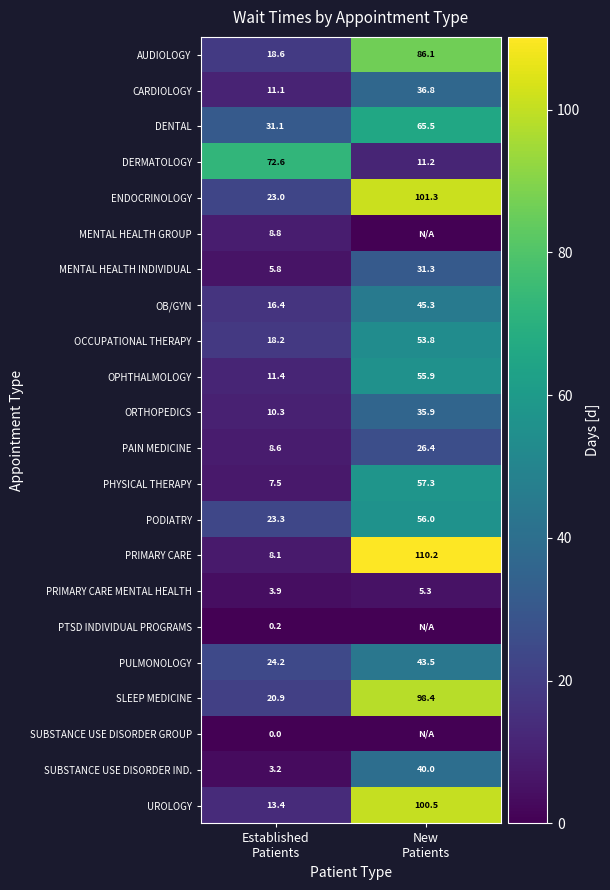

What is the difference between the maximum and minimum values in the AUDIOLOGY series?

67.5